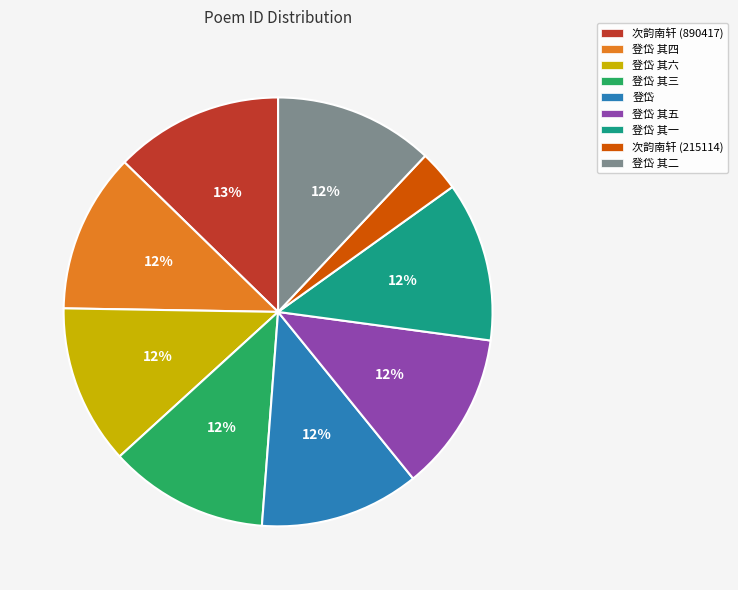

Which has a higher value, 登岱 其一 or 次韵南轩 (890417)?

次韵南轩 (890417)